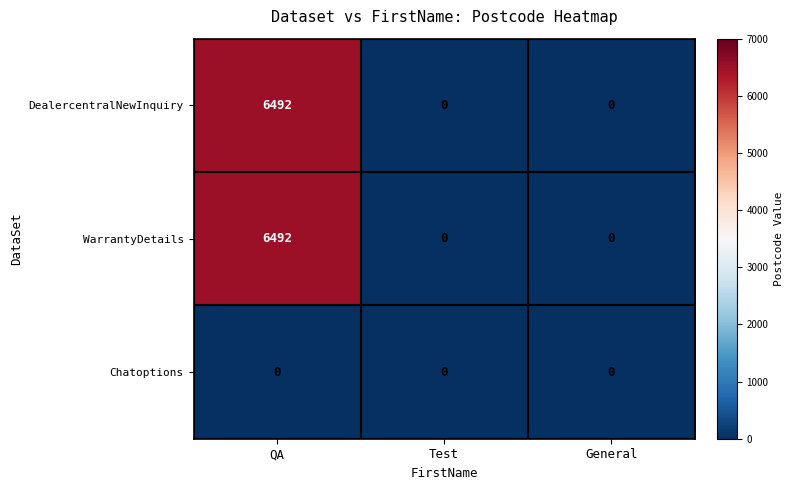

What is the total value across all series at QA?

12984